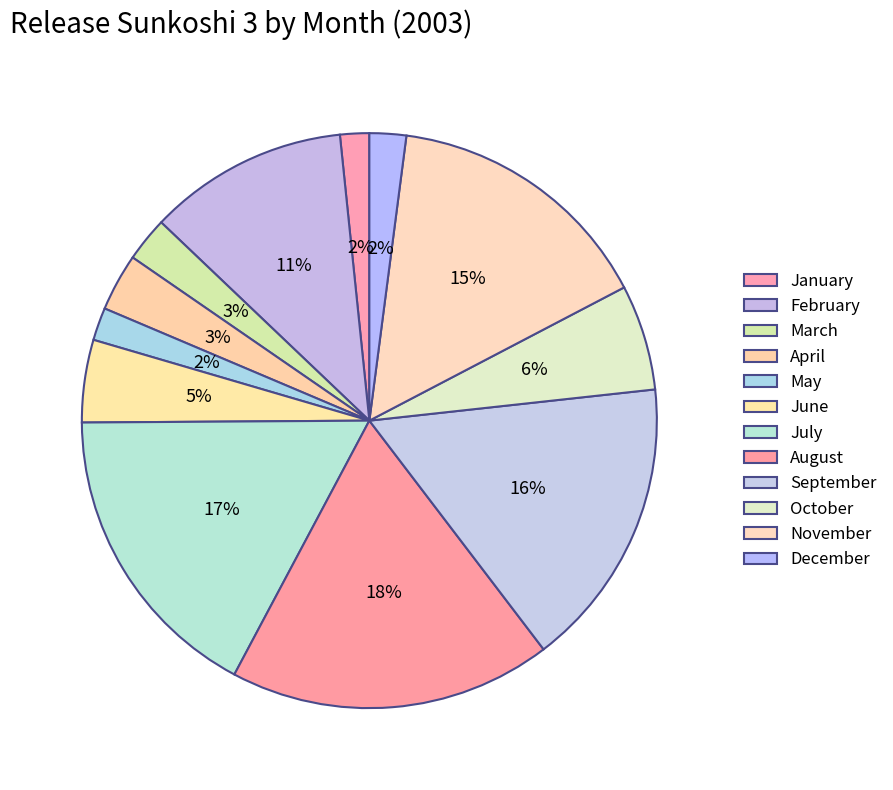

How many segments does this pie chart have?

12